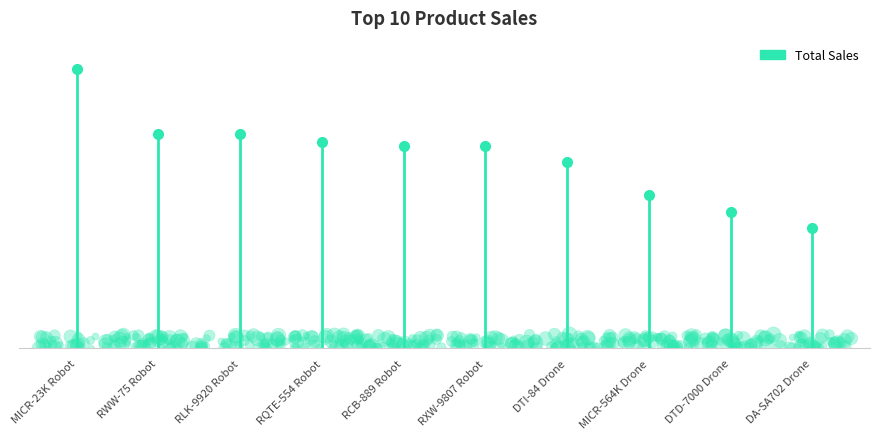

Approximately how many times larger is the value at RCB-889 Robot compared to RXW-9807 Robot?

1.0